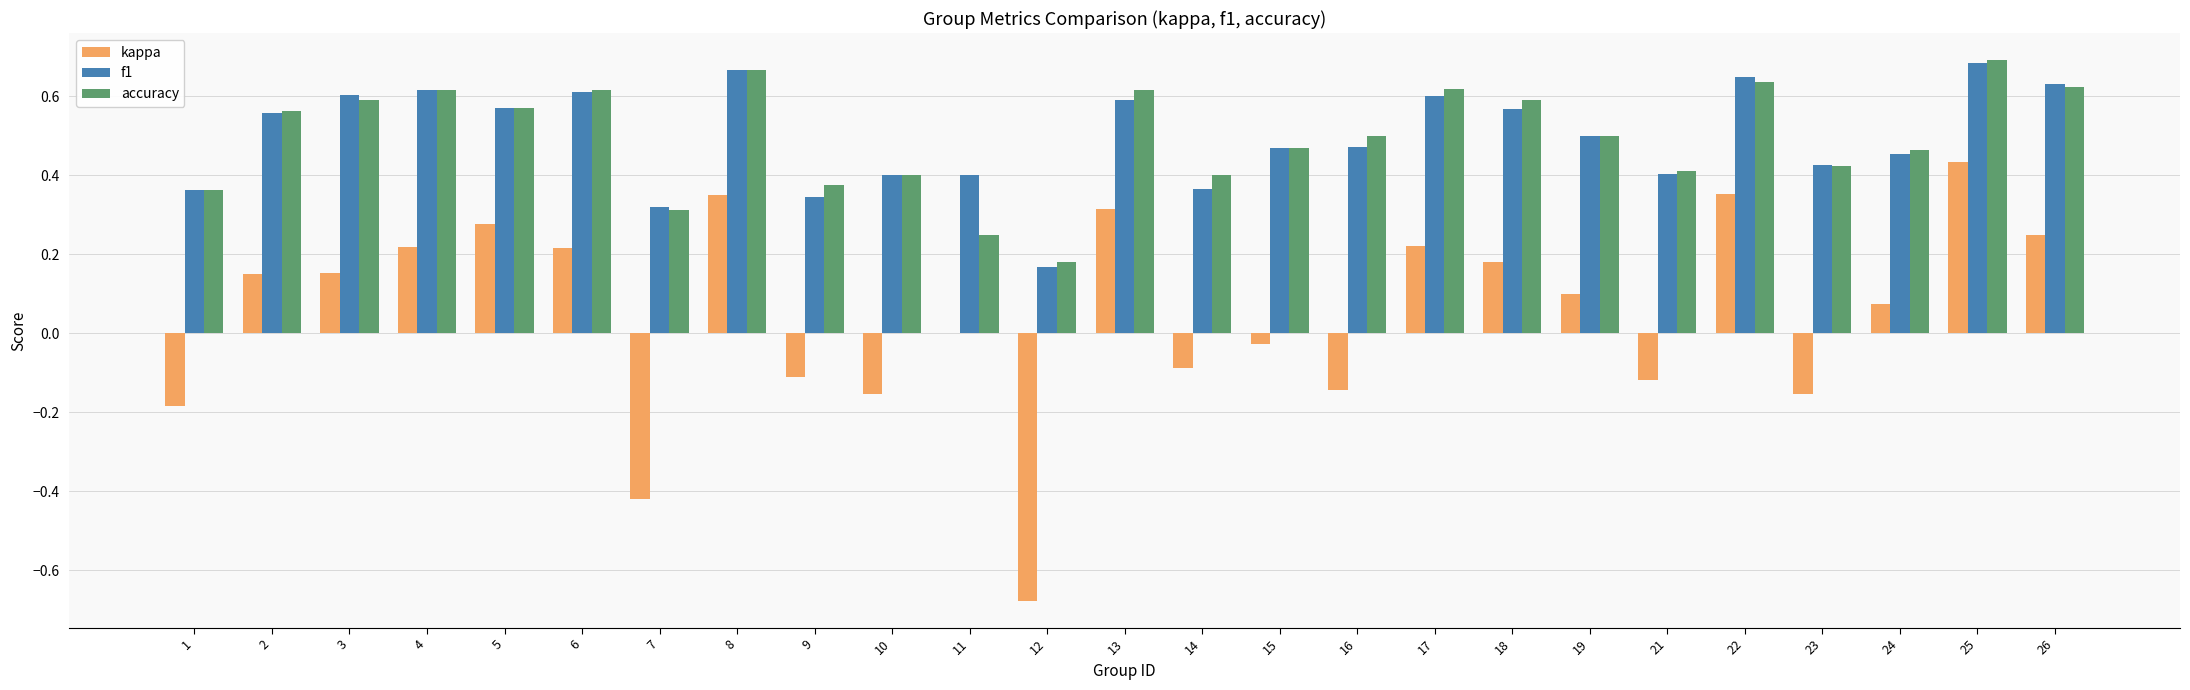

How many groups of bars are there?

25